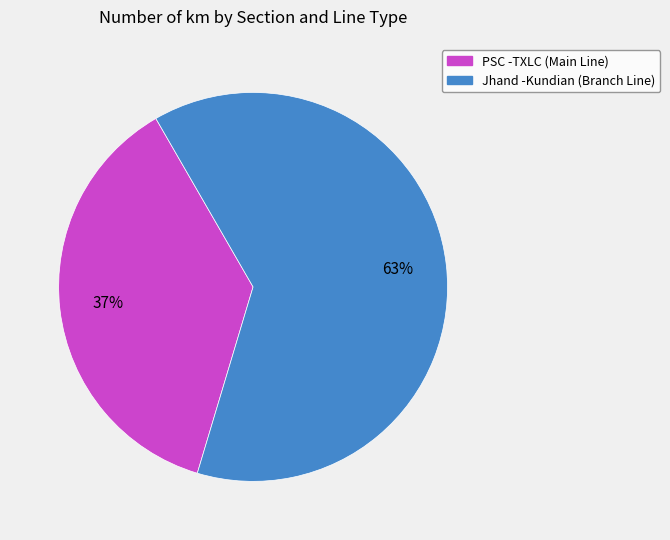

Is it true that PSC -TXLC (Main Line) is 37% of the pie?

True